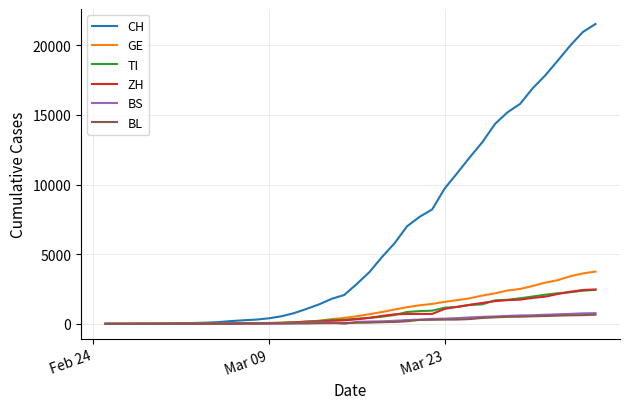

What is the highest value of the BS series?

767